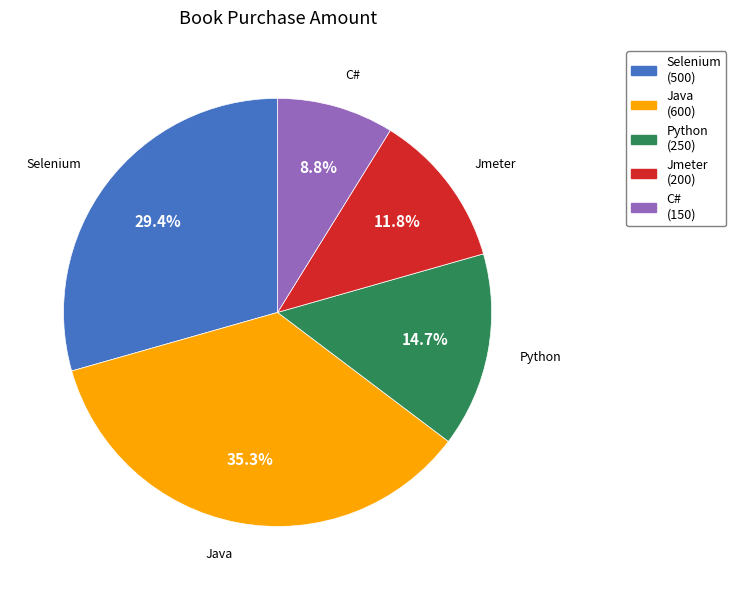

To the nearest percent, what percentage of the pie is Python?

15%